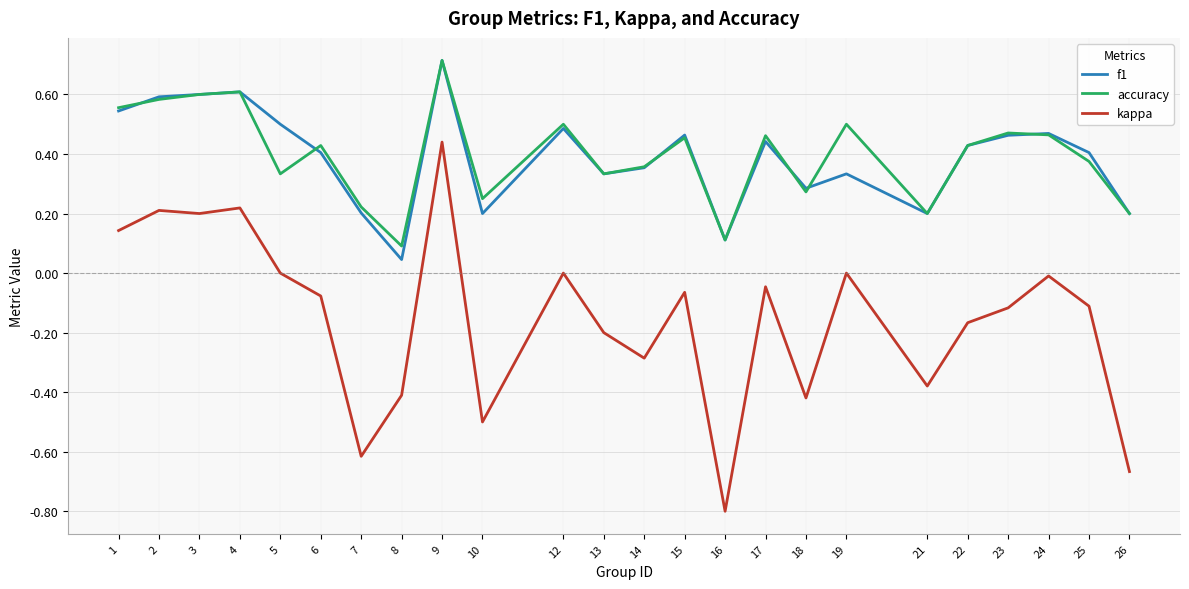

True or false: accuracy and f1 cross at least once.

True